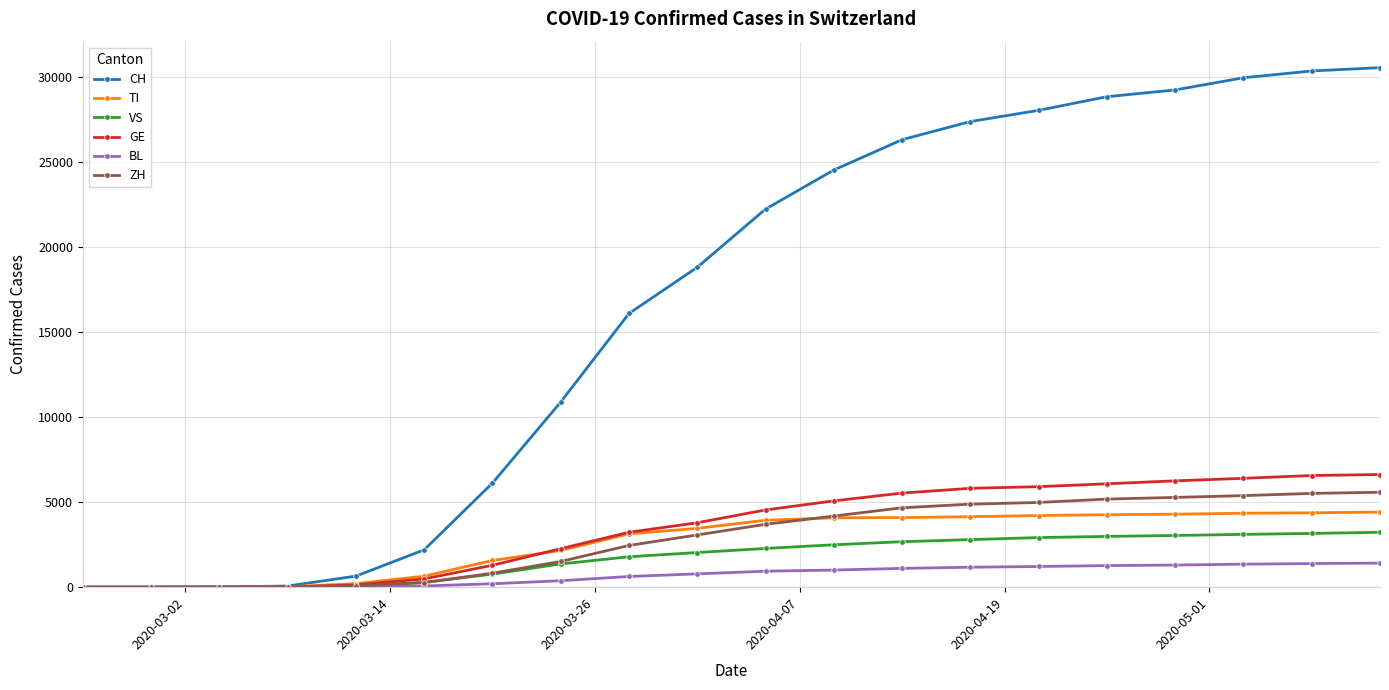

What is the value of the ZH point at the 6th from the left?

272